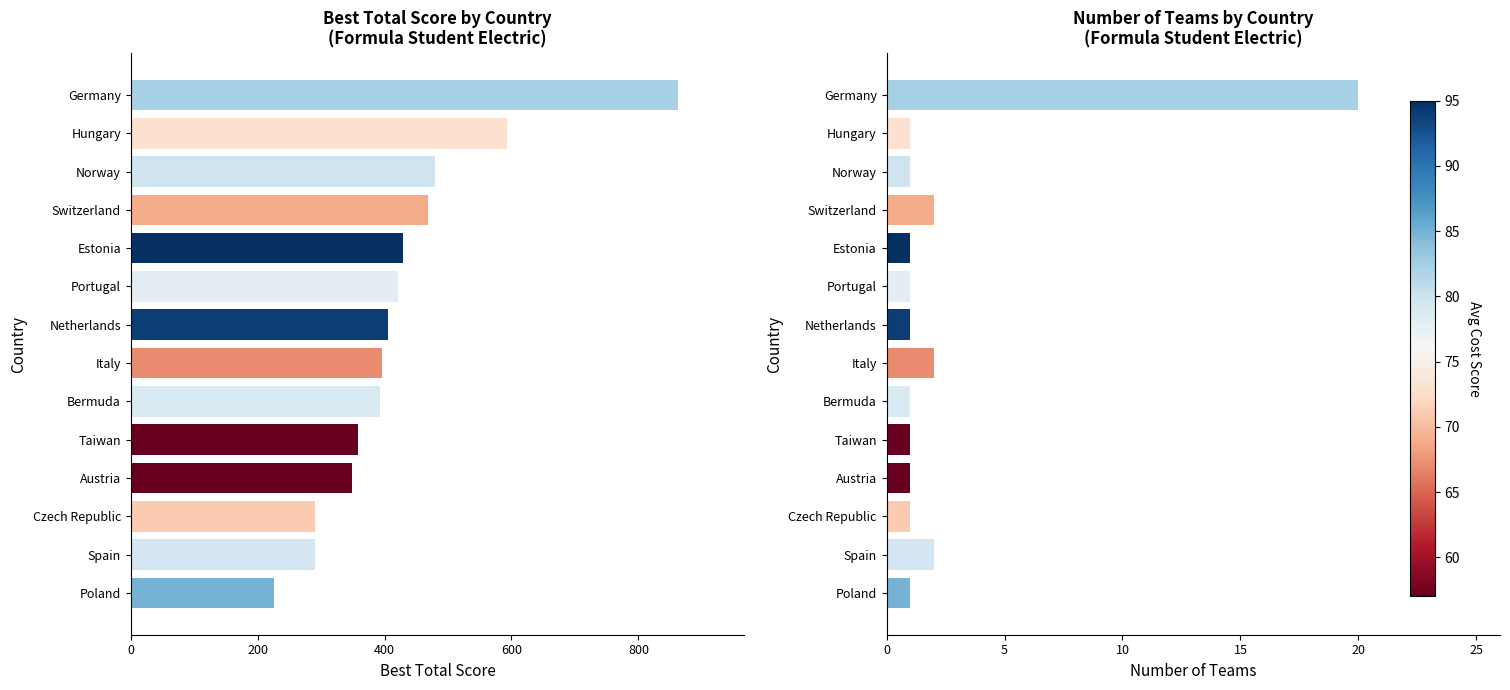

Which series has the largest total across all categories?

Best Total Score